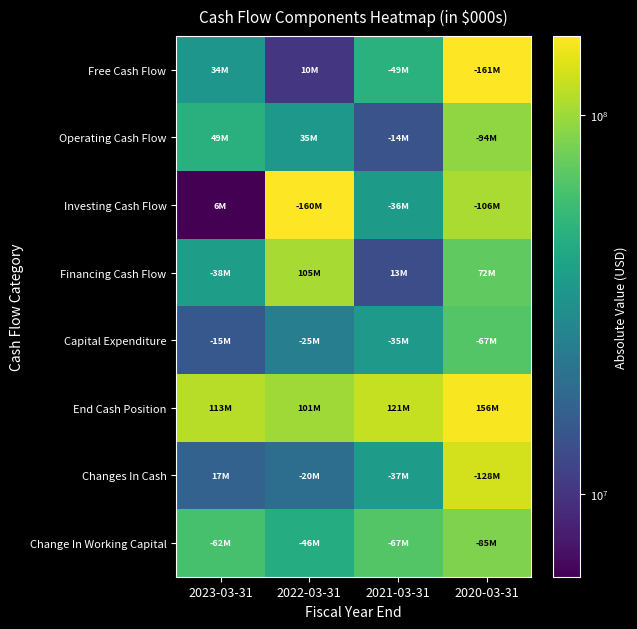

Between 2023-03-31 and 2020-03-31, which is larger?

2020-03-31